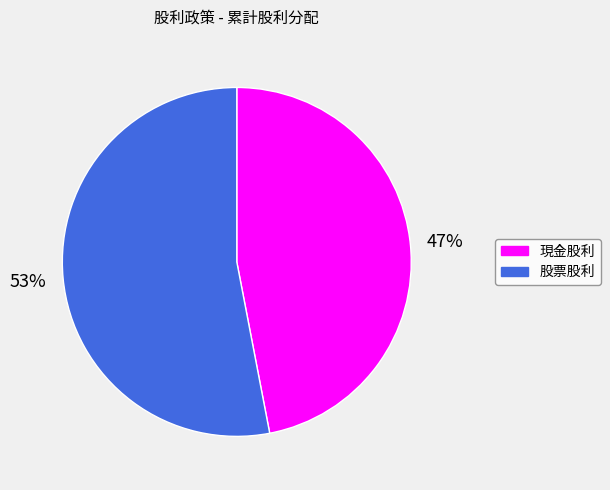

Count the number of slices in the pie.

2